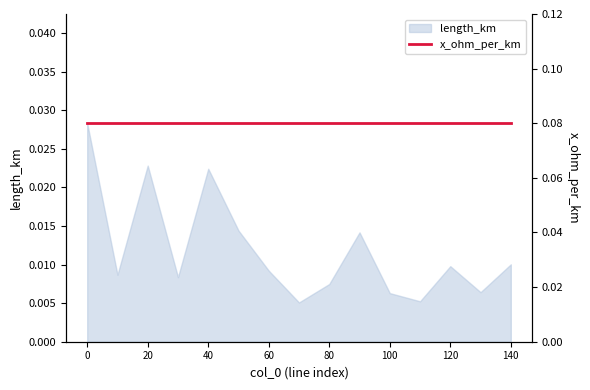

Between 40 and 10, which is larger?

40